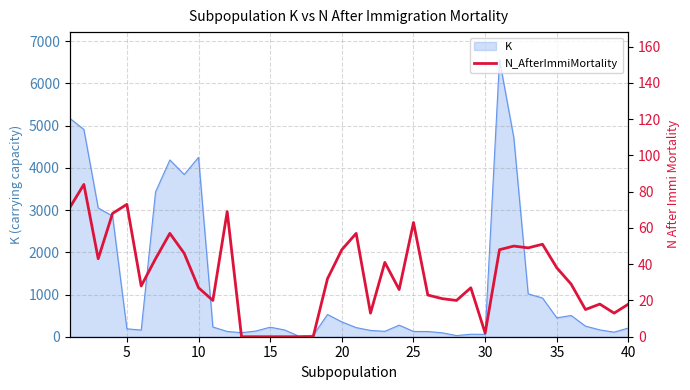

Does the chart have visible grid lines?

Yes